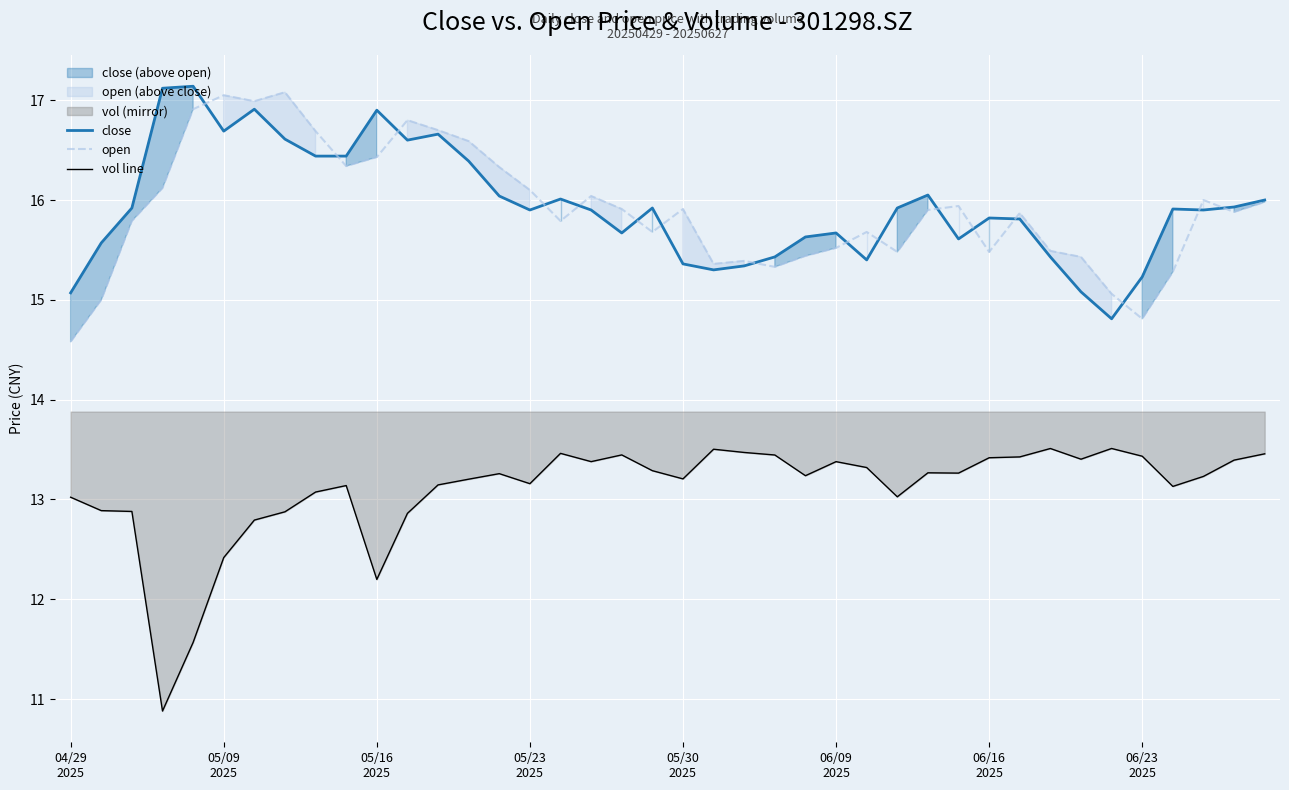

True or false: vol line and open intersect in this chart.

False